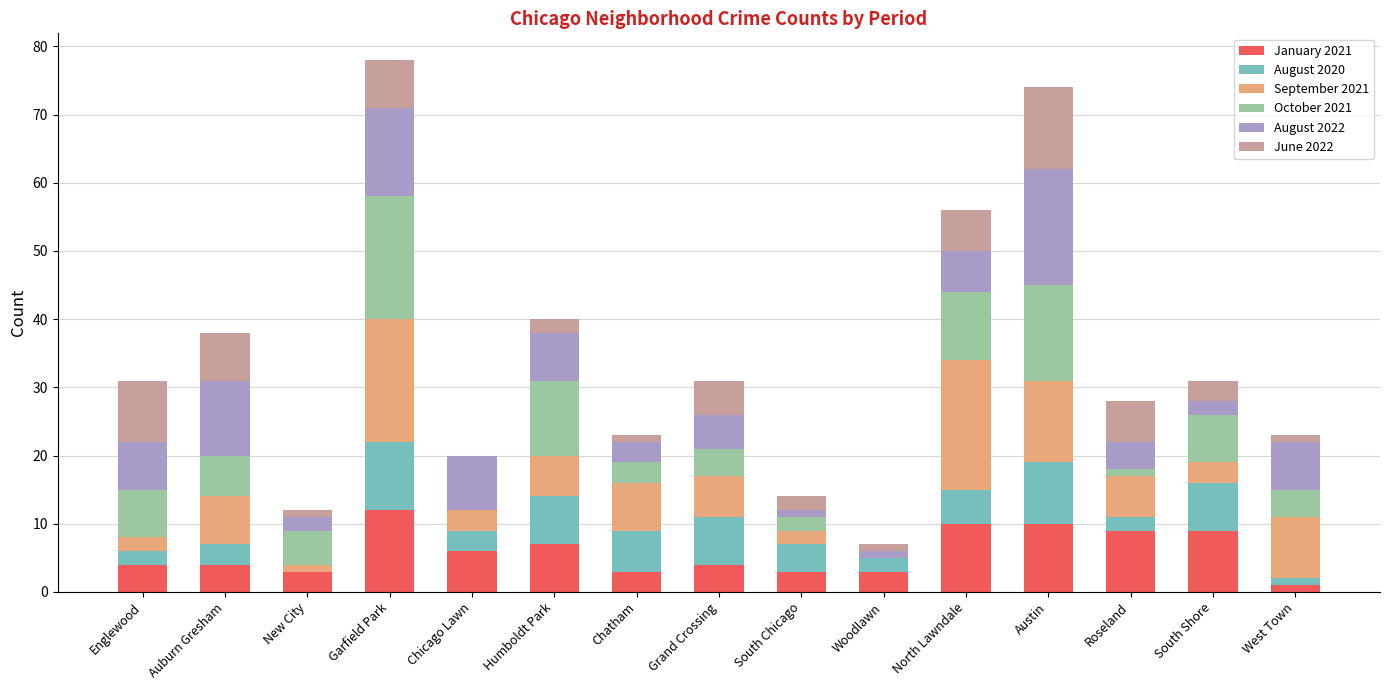

At which category is the sum across all series the highest?

Garfield Park